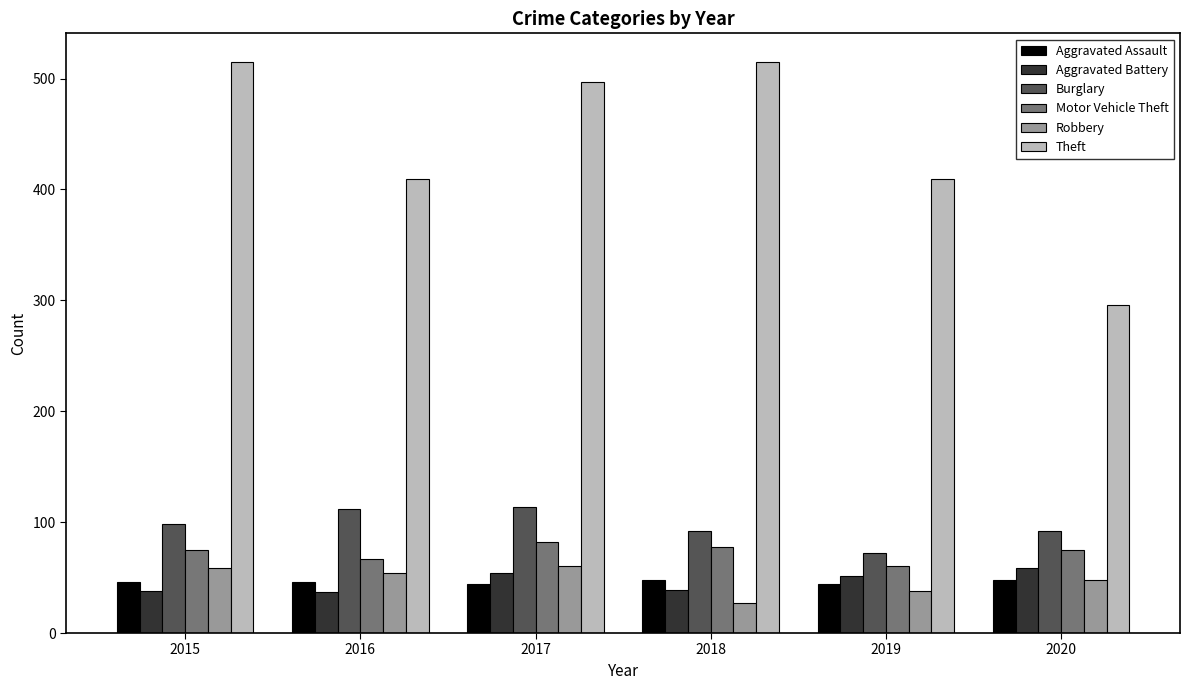

What is the sum of the Theft values at 2020 and 2018?

811